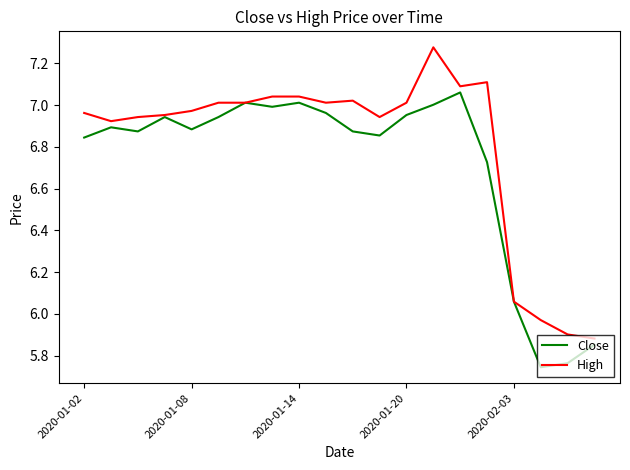

Rank the series by their average value, from lowest to highest.

Close, High